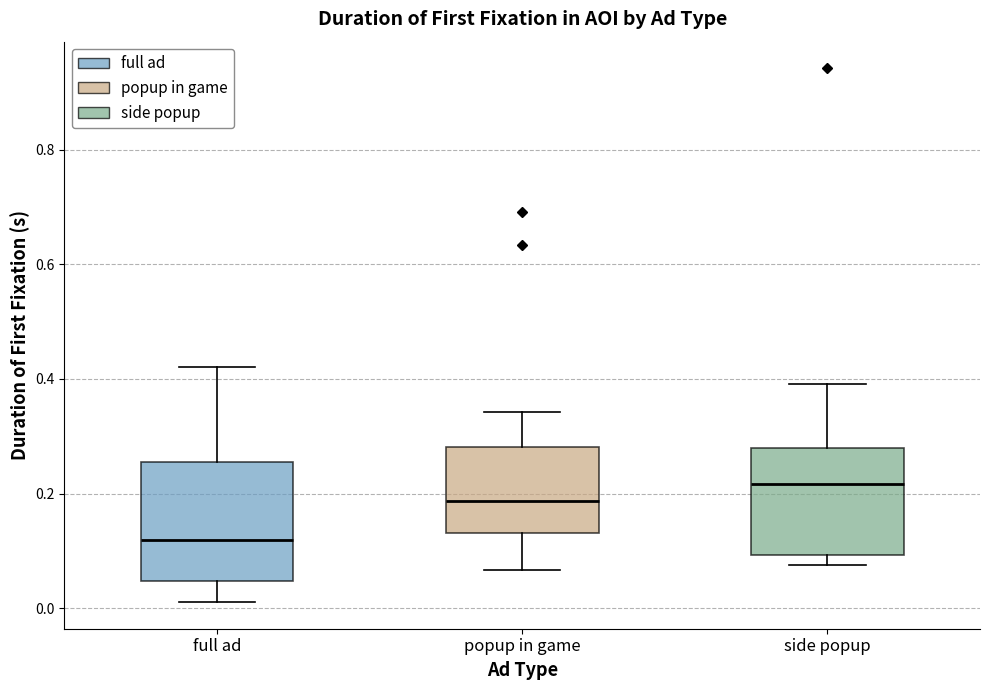

Which box's median line is the highest?

side popup